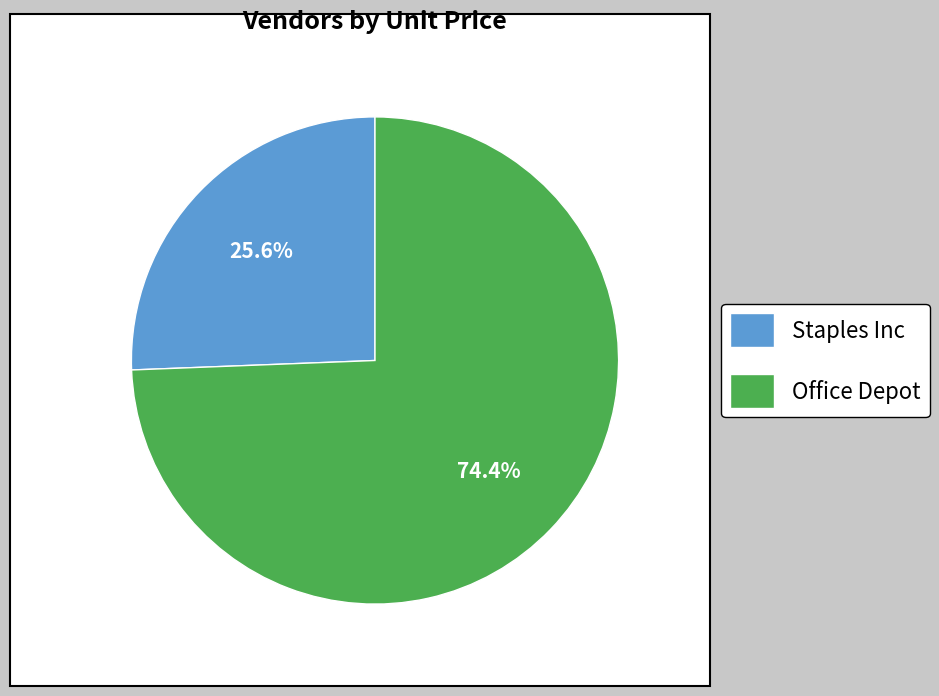

To the nearest percent, what is the difference between the Staples Inc and Office Depot slice percentages?

49%